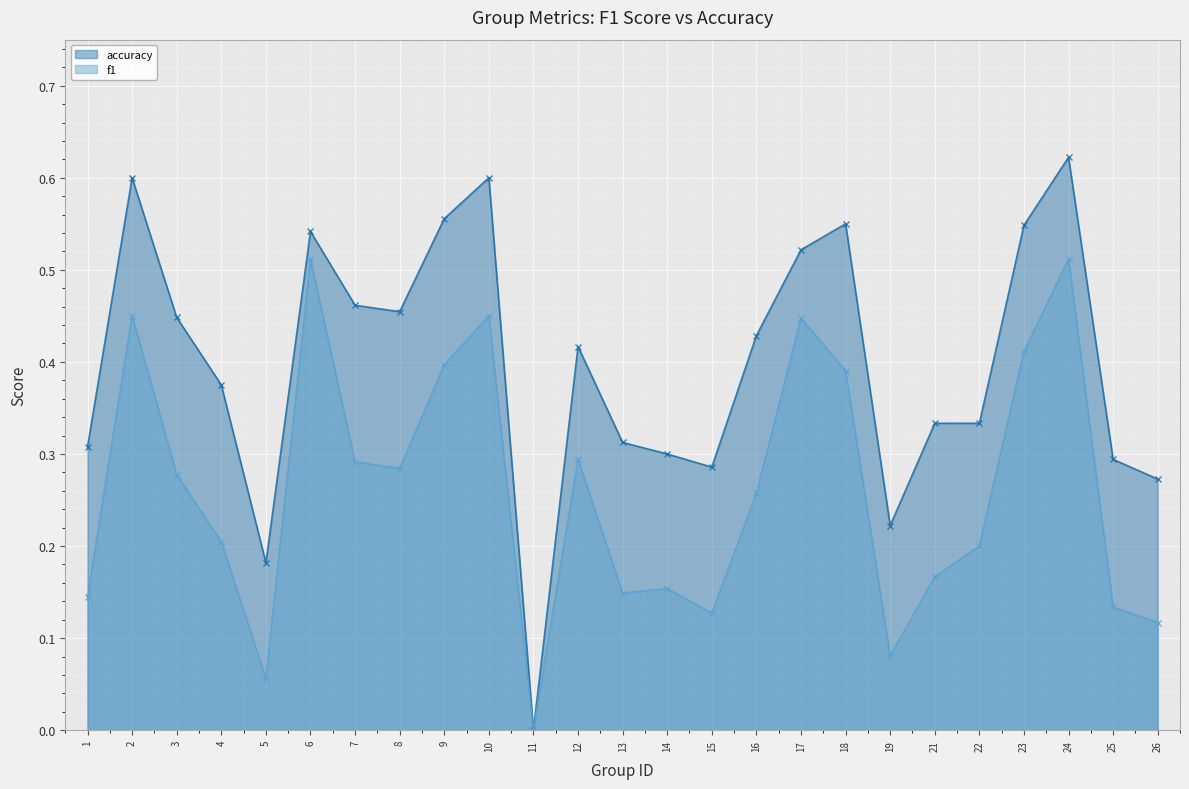

True or false: f1 and accuracy intersect in this chart.

False